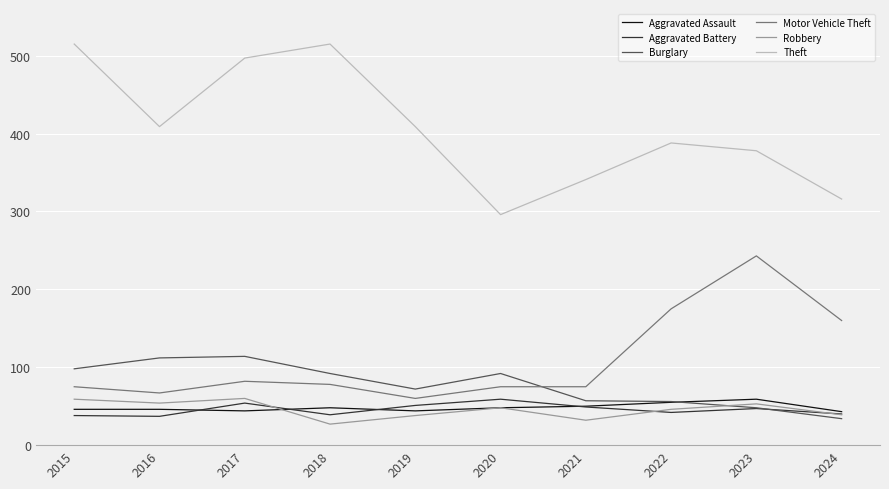

At which label does Theft reach its minimum?

2020